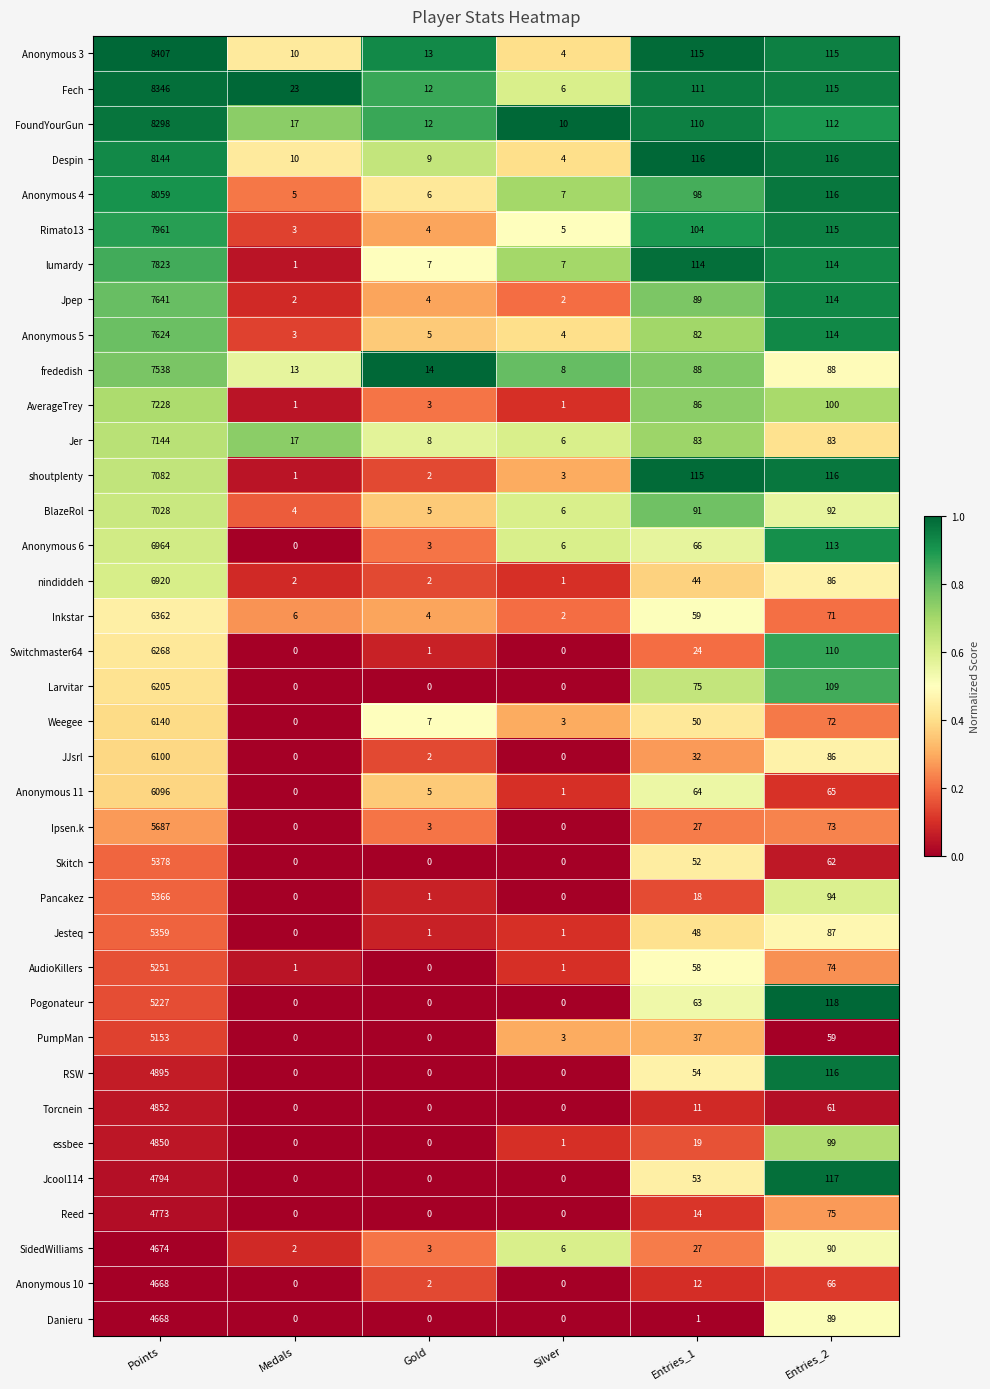

What is the difference between the highest and lowest values at Entries_1?

115